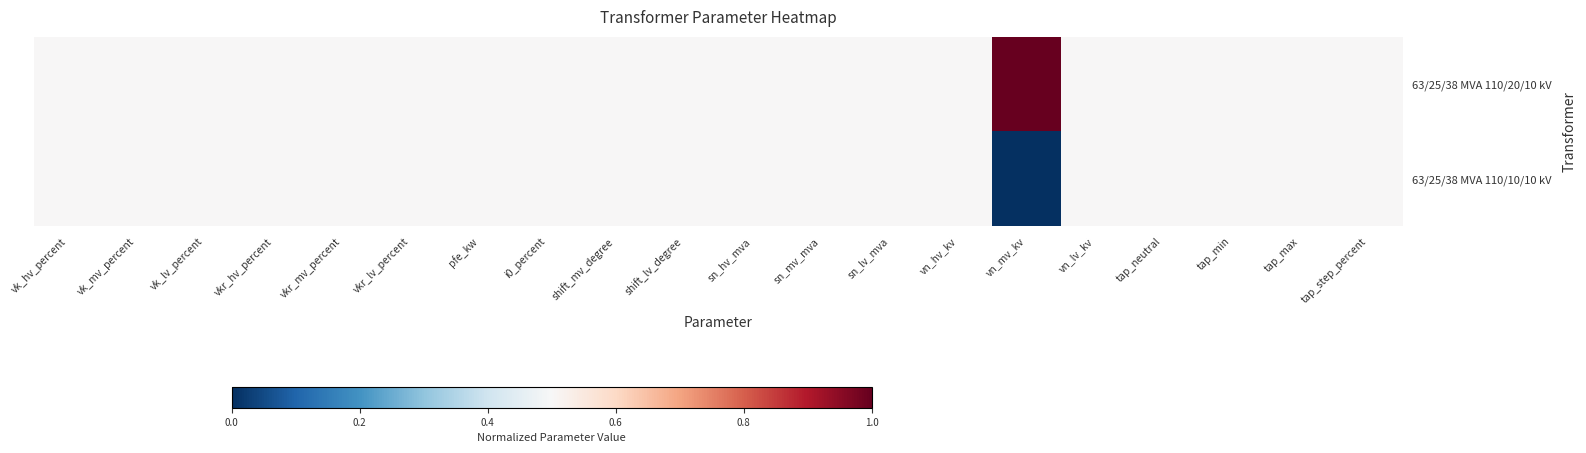

Which series has the largest range (max minus min)?

63/25/38 MVA 110/20/10 kV